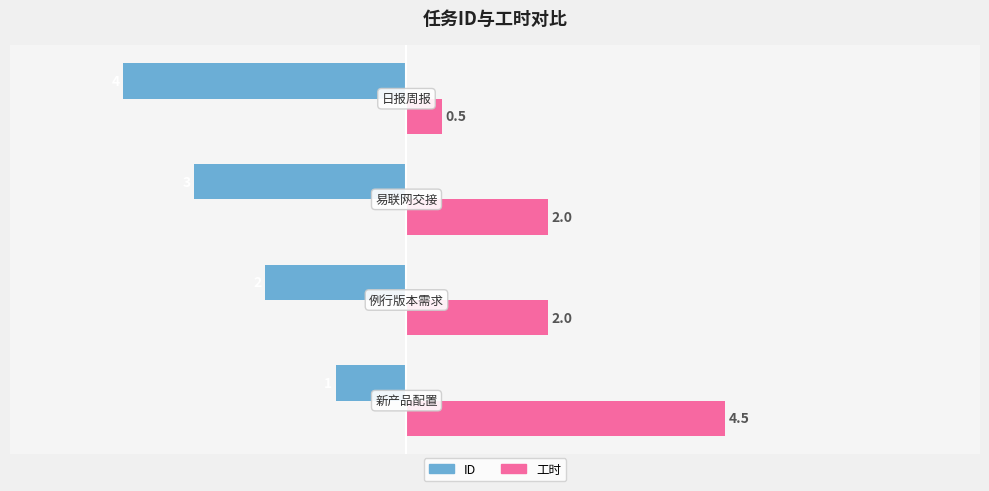

Count the number of categories in the chart.

4